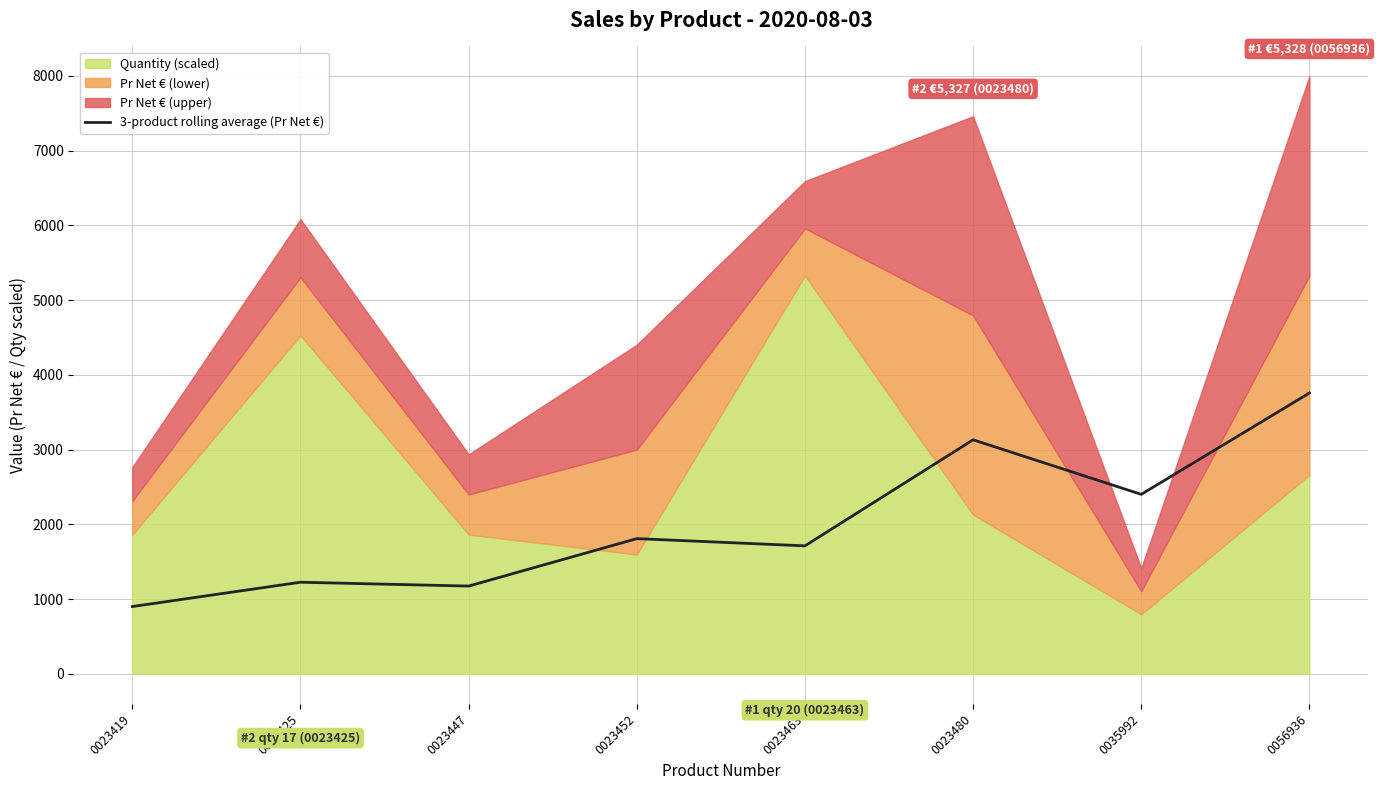

The 3-product rolling average (Pr Net €) series shows 1713.6 at 0023463. True or false?

True